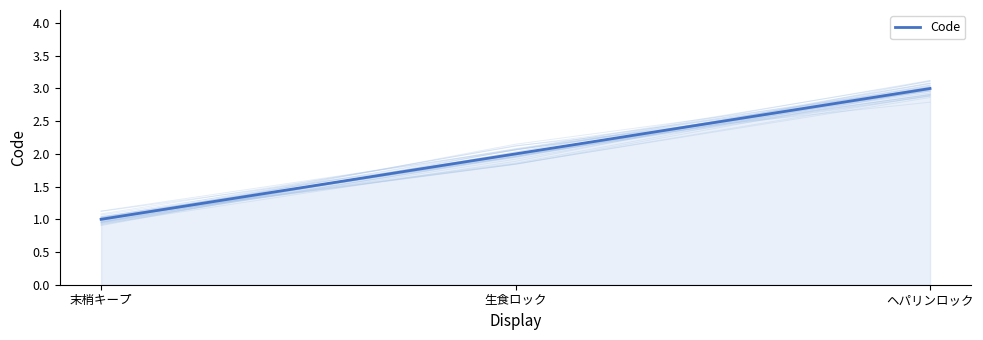

What is the average value?

2